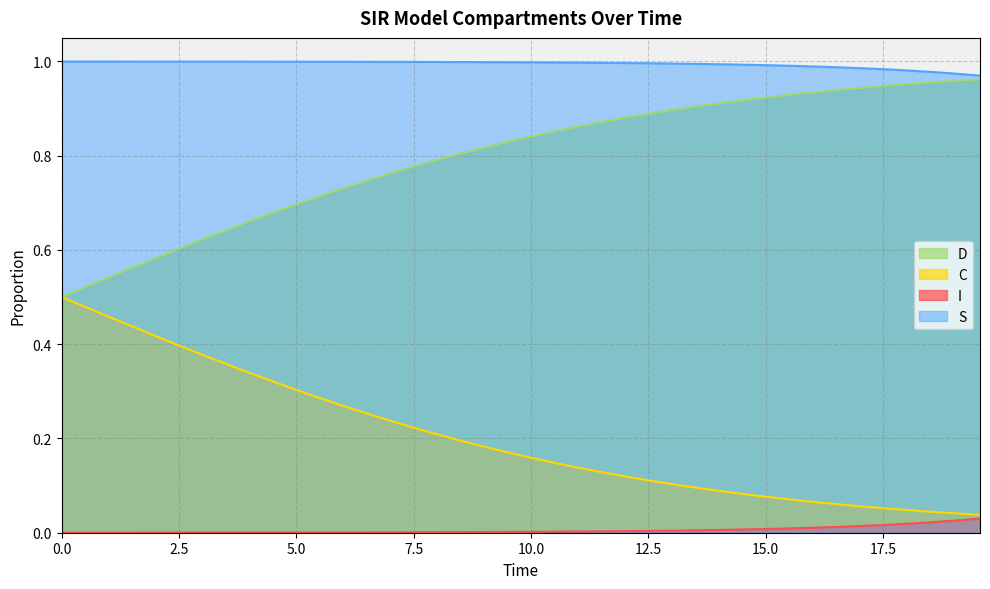

Rank the series by their maximum value, from highest to lowest.

S, D, C, I